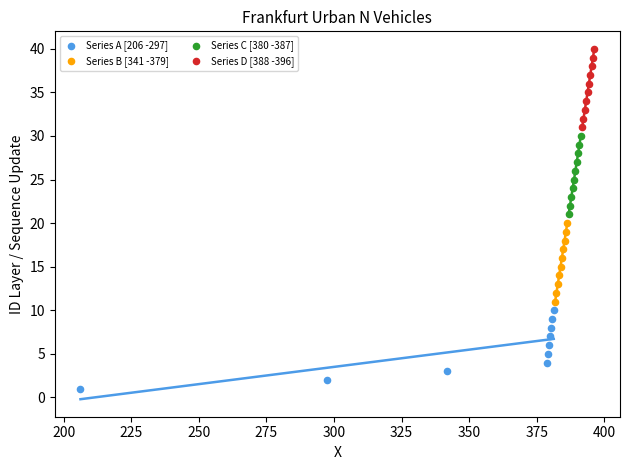

What are all the series names shown in the legend?

Series A [206 -297], Series B [341 -379], Series C [380 -387], Series D [388 -396]